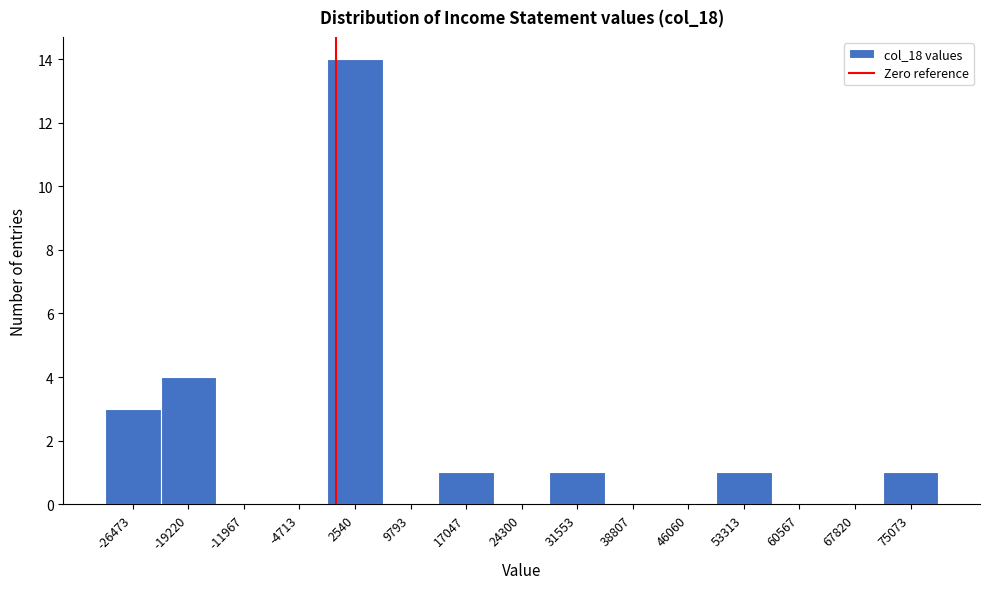

How tall is the bar that spans -23000 to -16000 on the x-axis? Neither the bar edges nor the heights are printed on the chart, so give them approximately, as read against the axes.

4